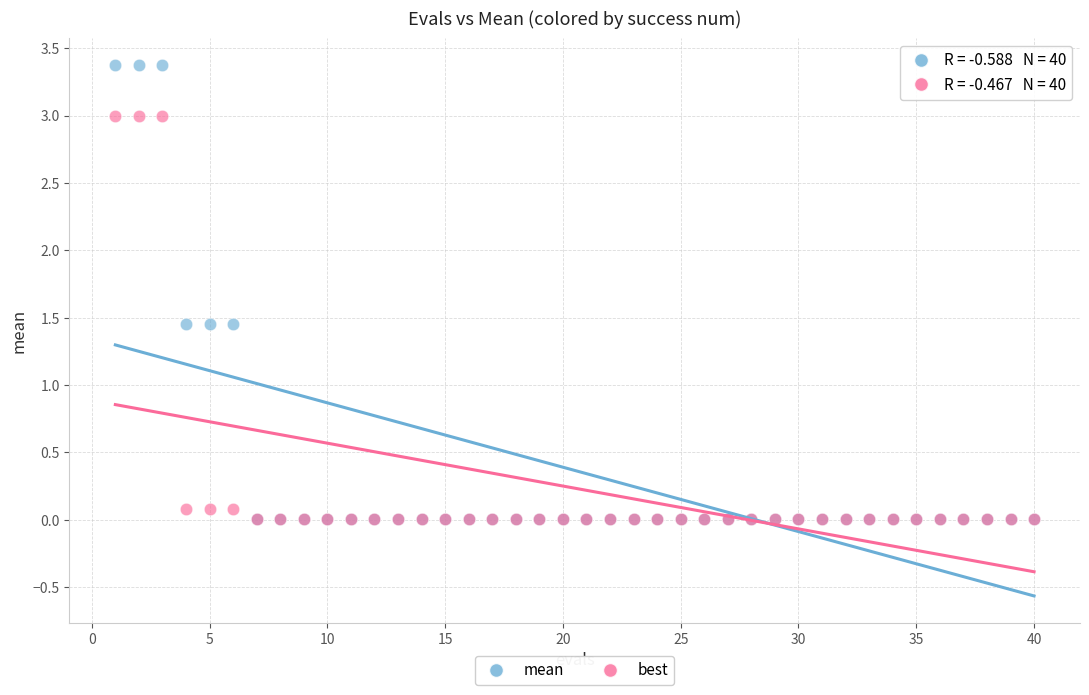

What are all the series names shown in the legend?

mean, best